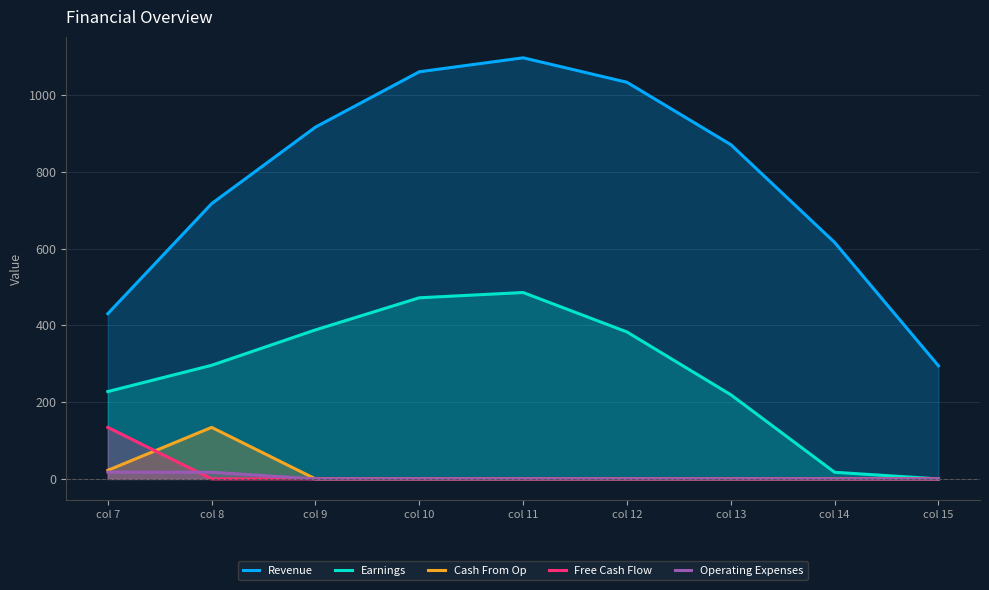

What is the average value of the Cash From Op series?

17.4